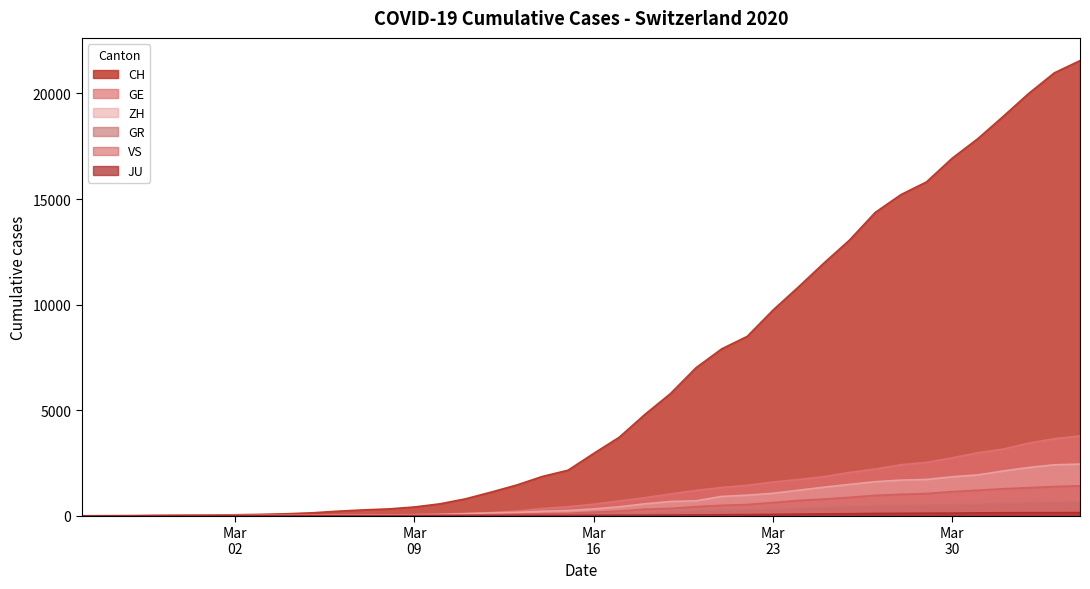

What are all the series names shown in the legend?

CH, GE, ZH, GR, VS, JU